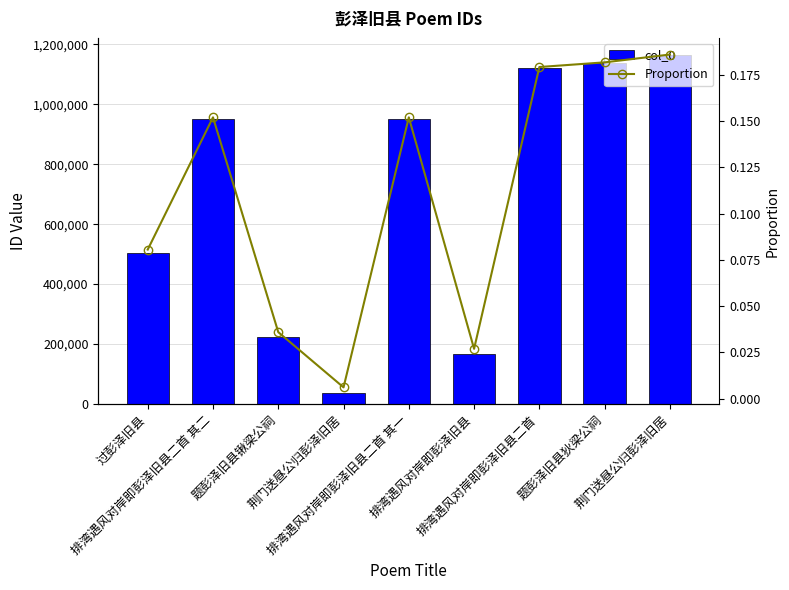

The Proportion series shows 0.2 at 荆门送昼公归彭泽旧居. True or false?

True